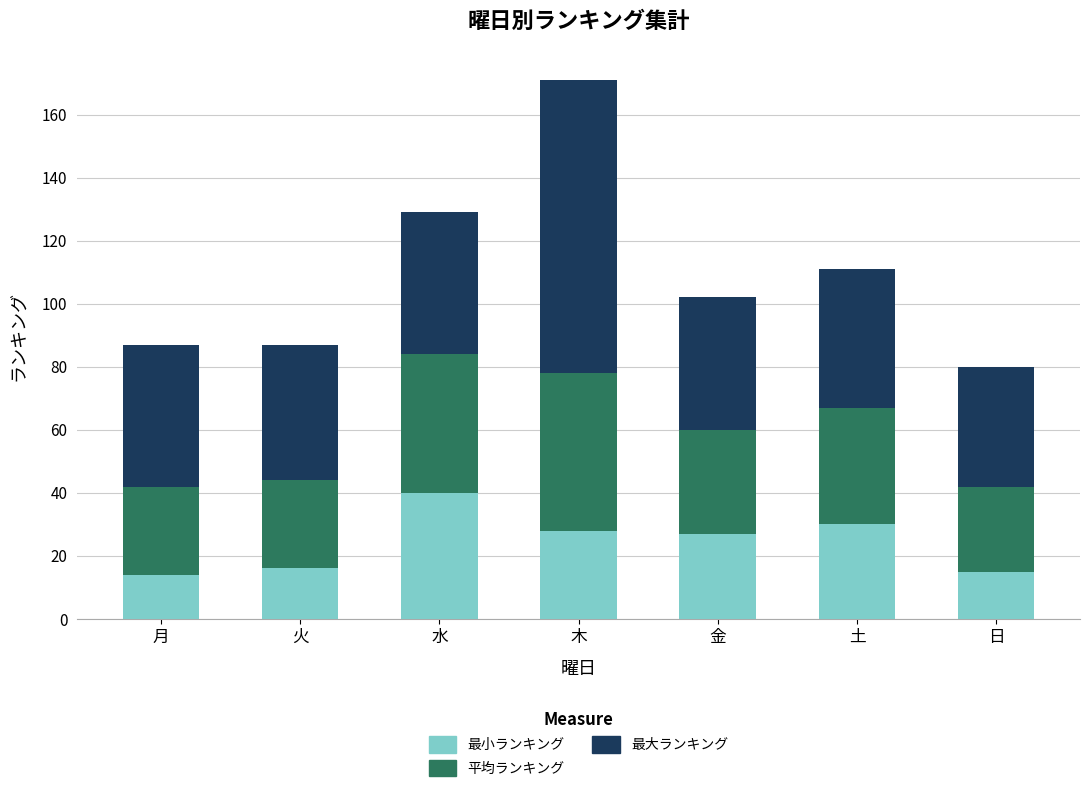

What is the total value across all series at 水?

129